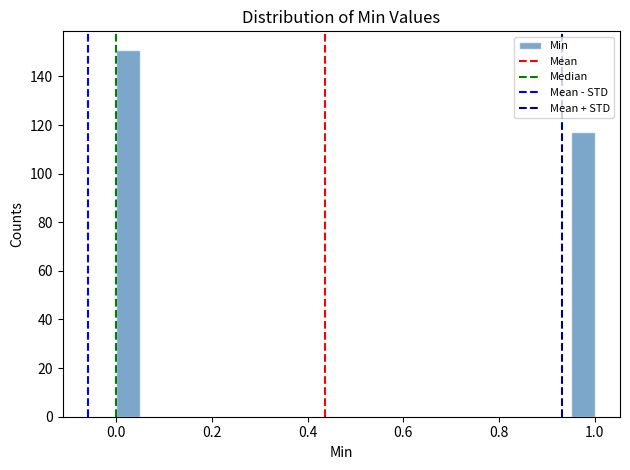

Around what value on the x-axis is the tallest bar? Give the approximate position of its centre, as read against the axis.

0.02